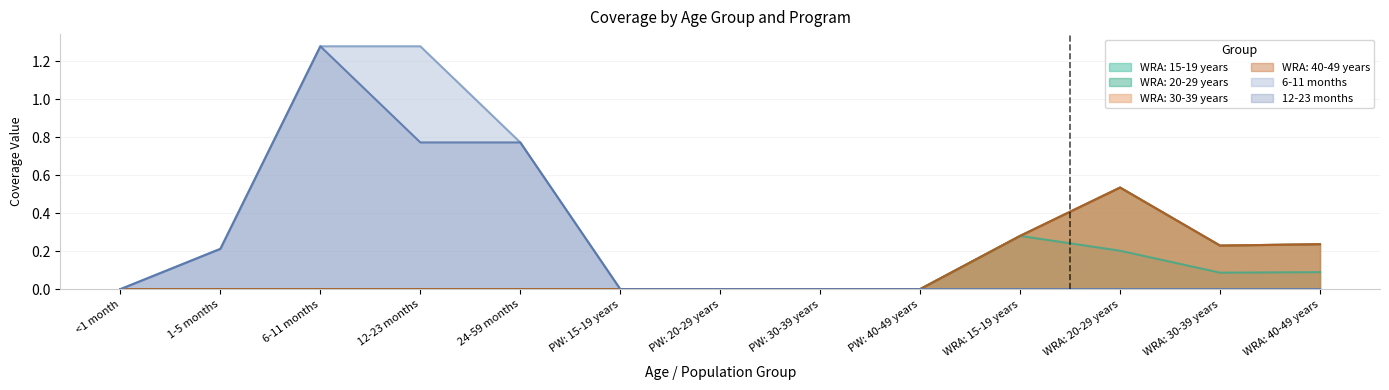

True or false: 12-23 months and WRA: 15-19 years cross at least once.

False